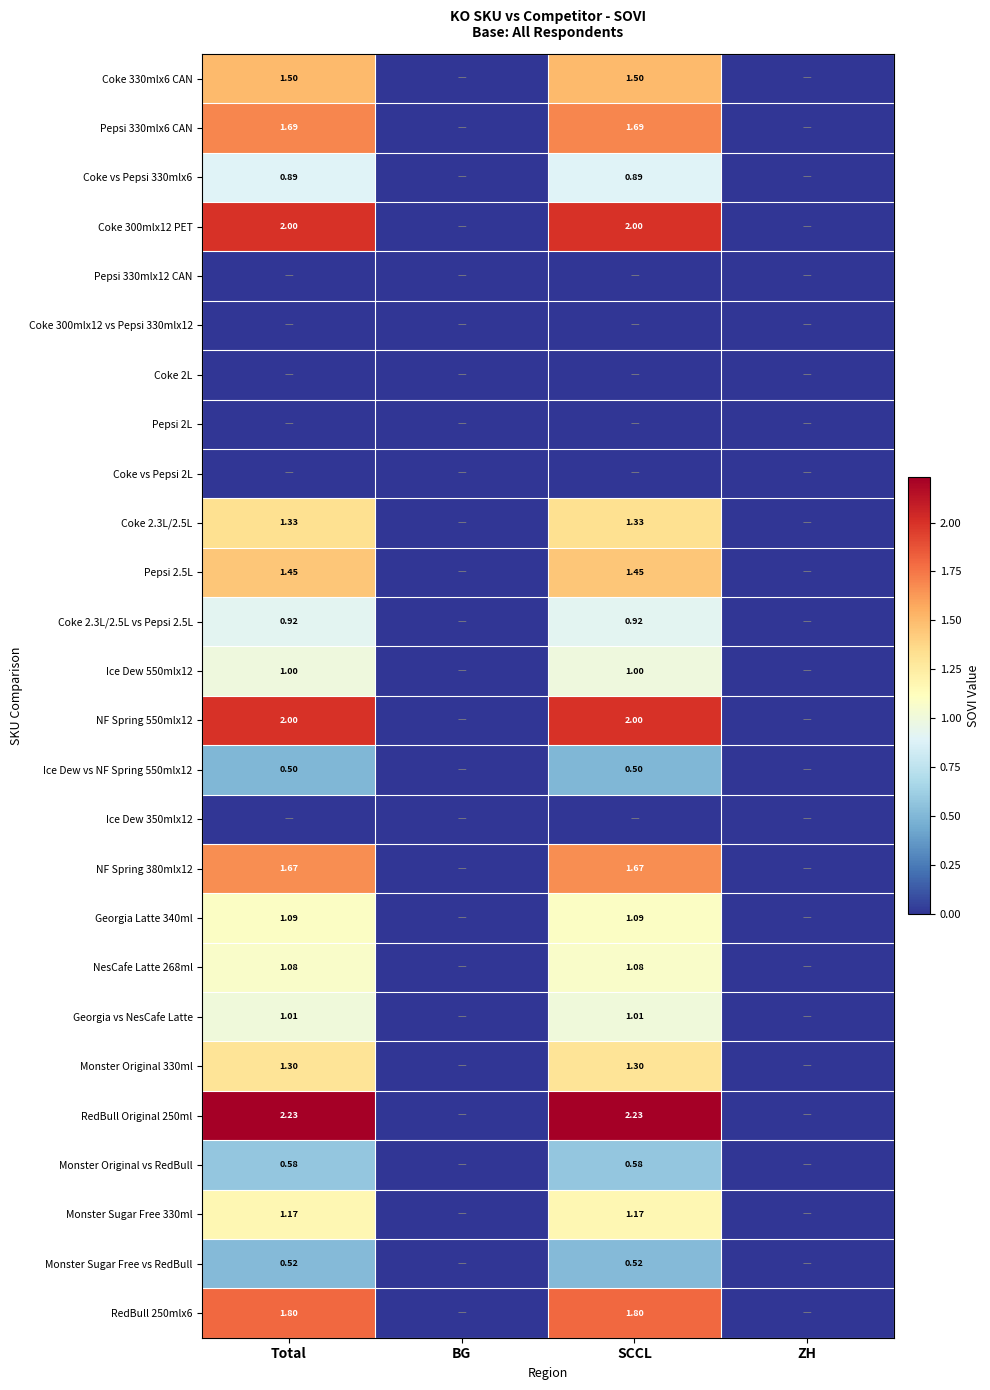

Is the value of Pepsi 330mlx6 CAN at SCCL greater than the value of Georgia vs NesCafe Latte at SCCL?

Yes